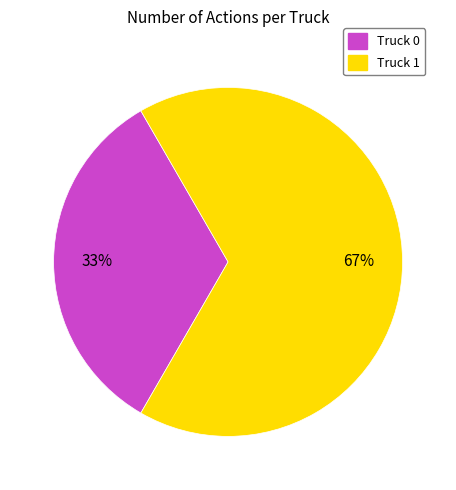

Which slice is the largest?

Truck 1